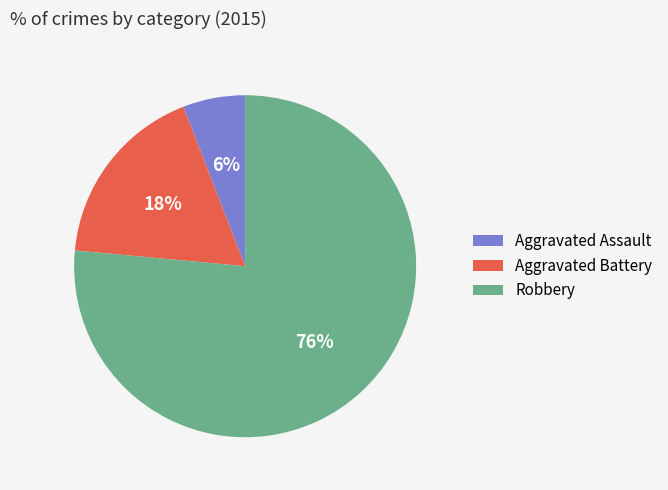

Approximately how many times larger is the value at Aggravated Assault compared to Robbery?

0.1